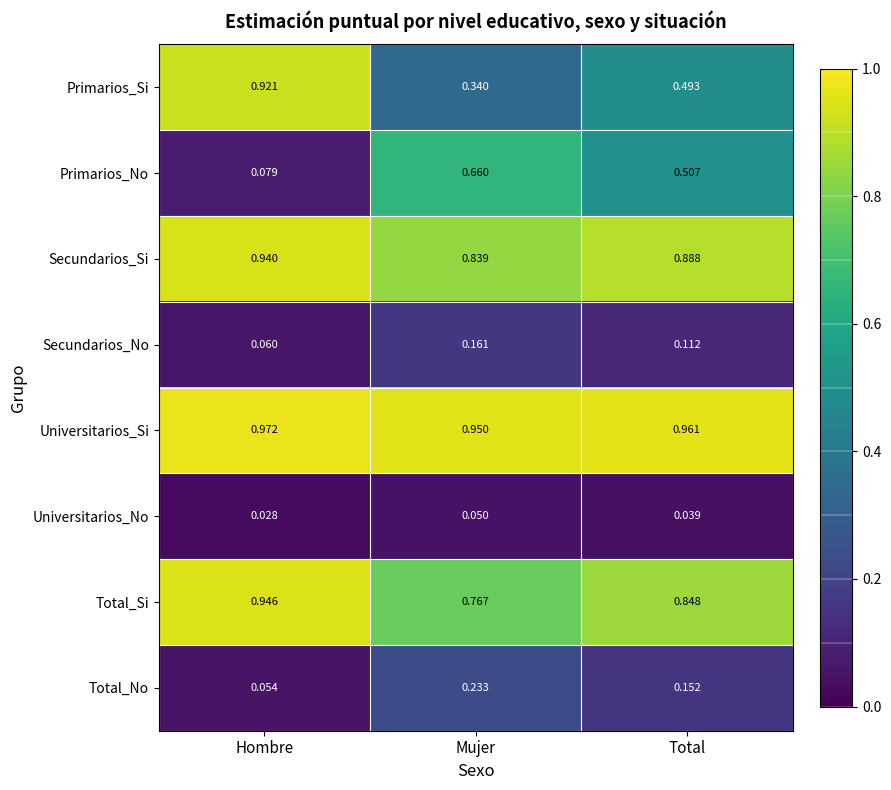

Which category has the highest value in the Total_No series?

Mujer